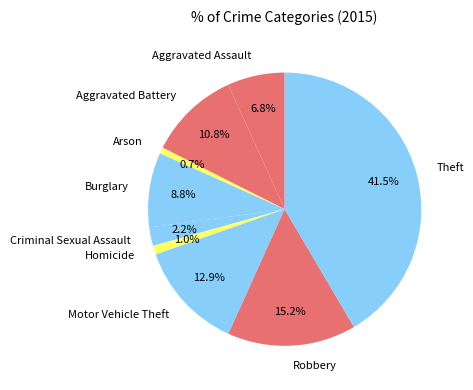

How many segments does this pie chart have?

9